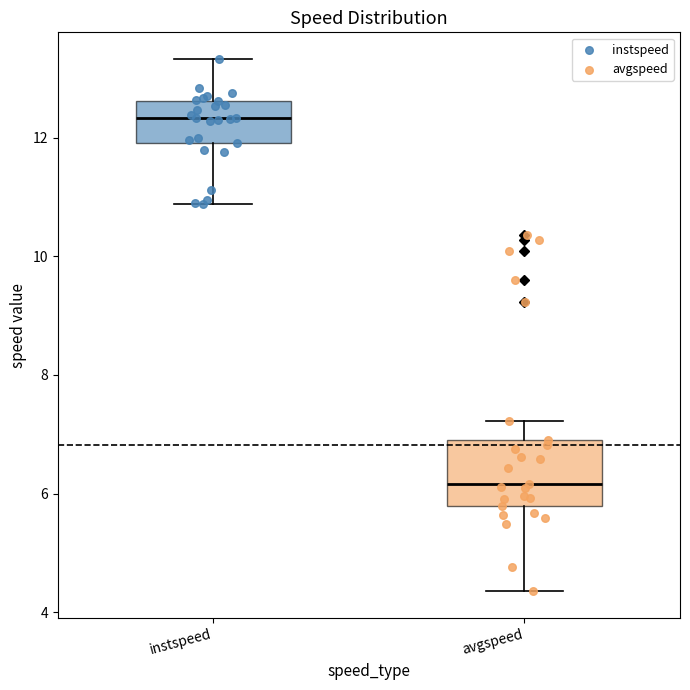

Which box has the lowest median line?

avgspeed